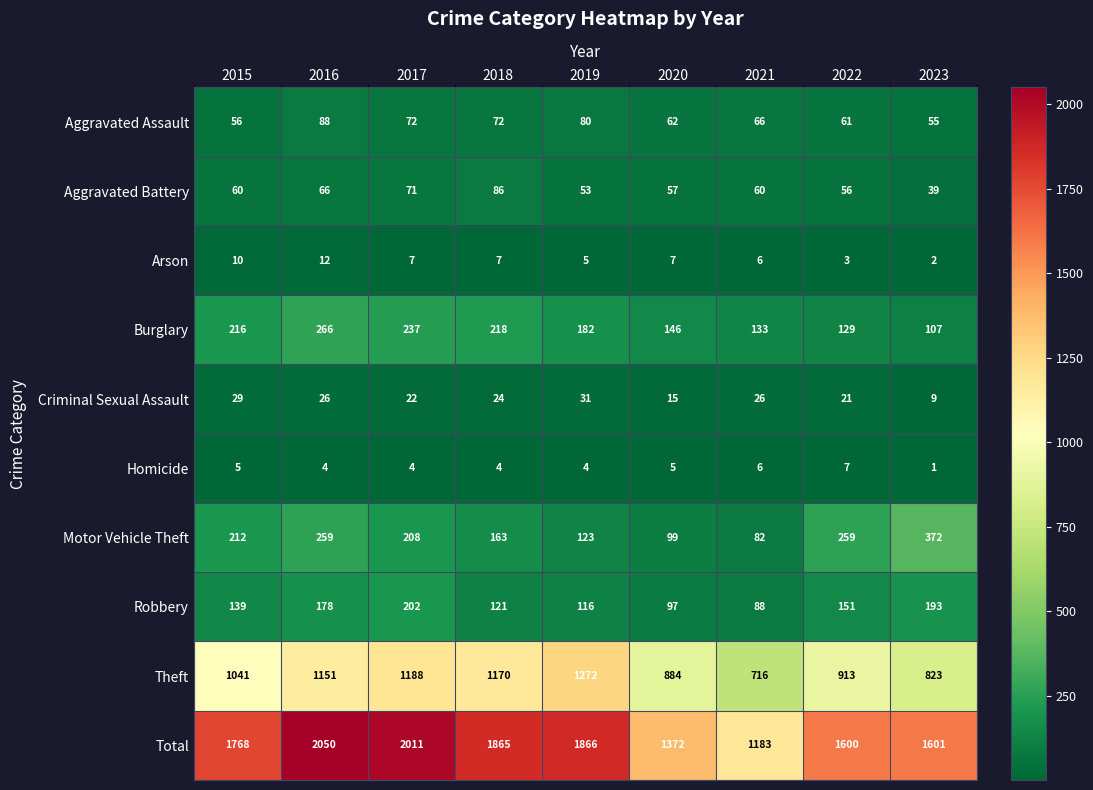

What is the maximum value shown in the chart?

2050